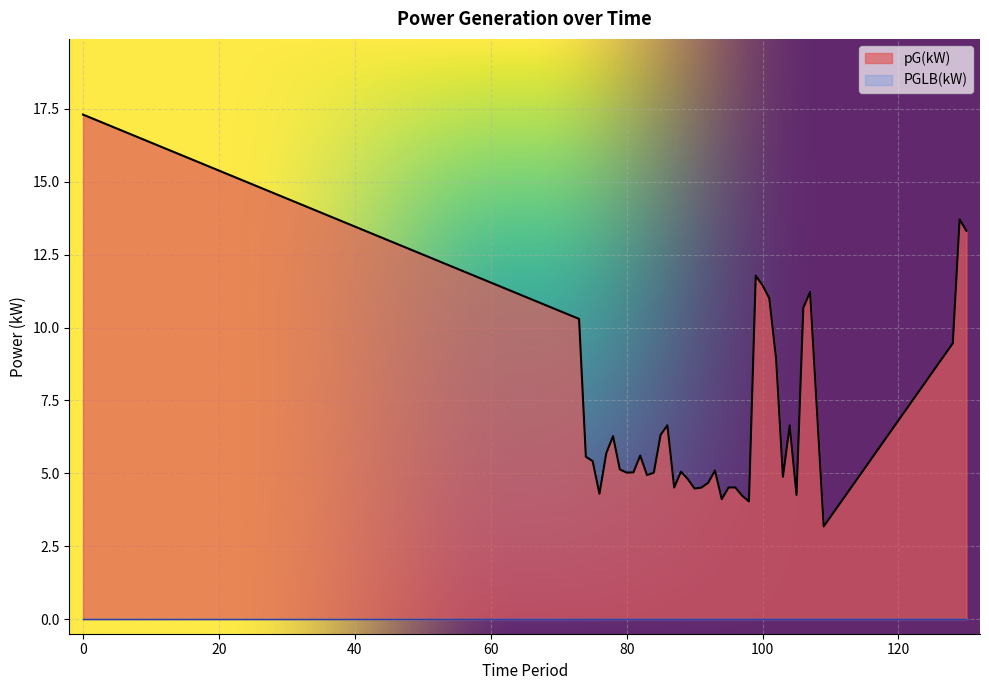

Does the chart display data point markers on the line(s)?

No